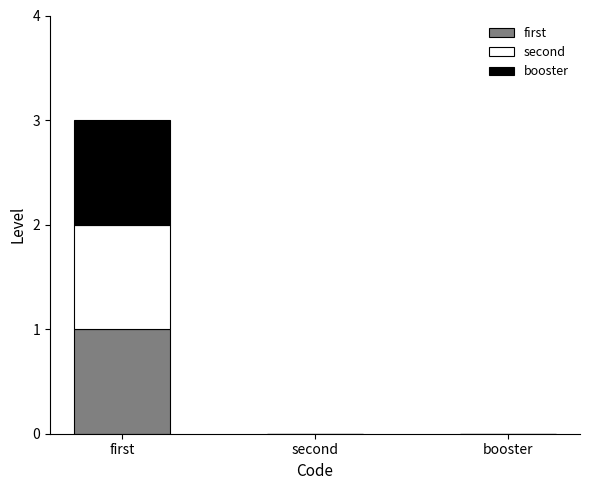

Reading left to right, list the values for the first series.

first=1	second=0	booster=0